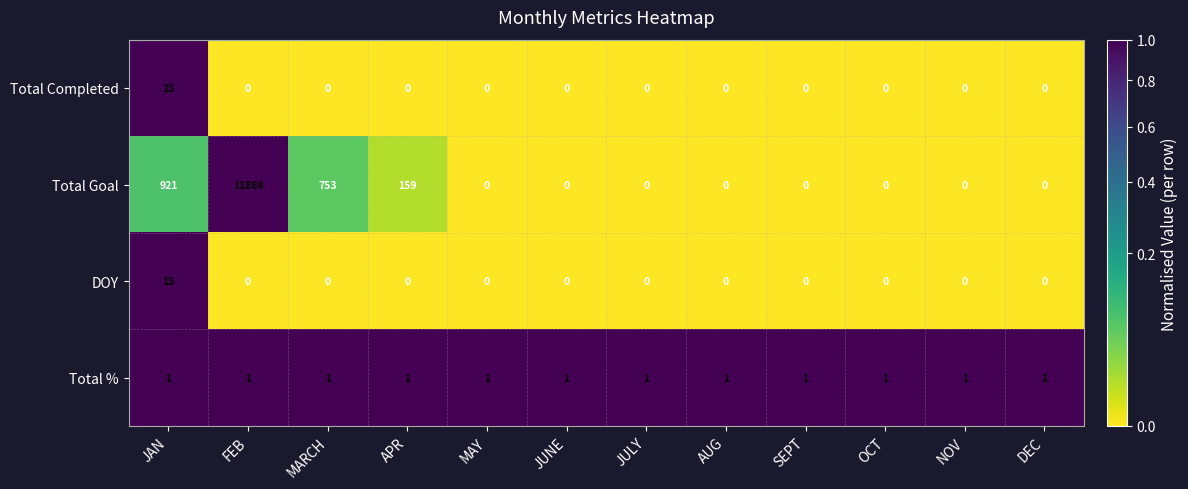

At which category is the sum across all series the highest?

FEB